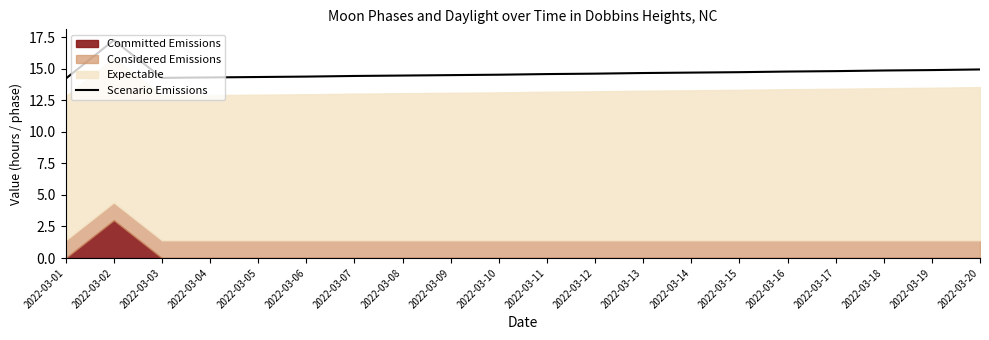

The value at 2022-03-02 is 30.9. True or false?

False